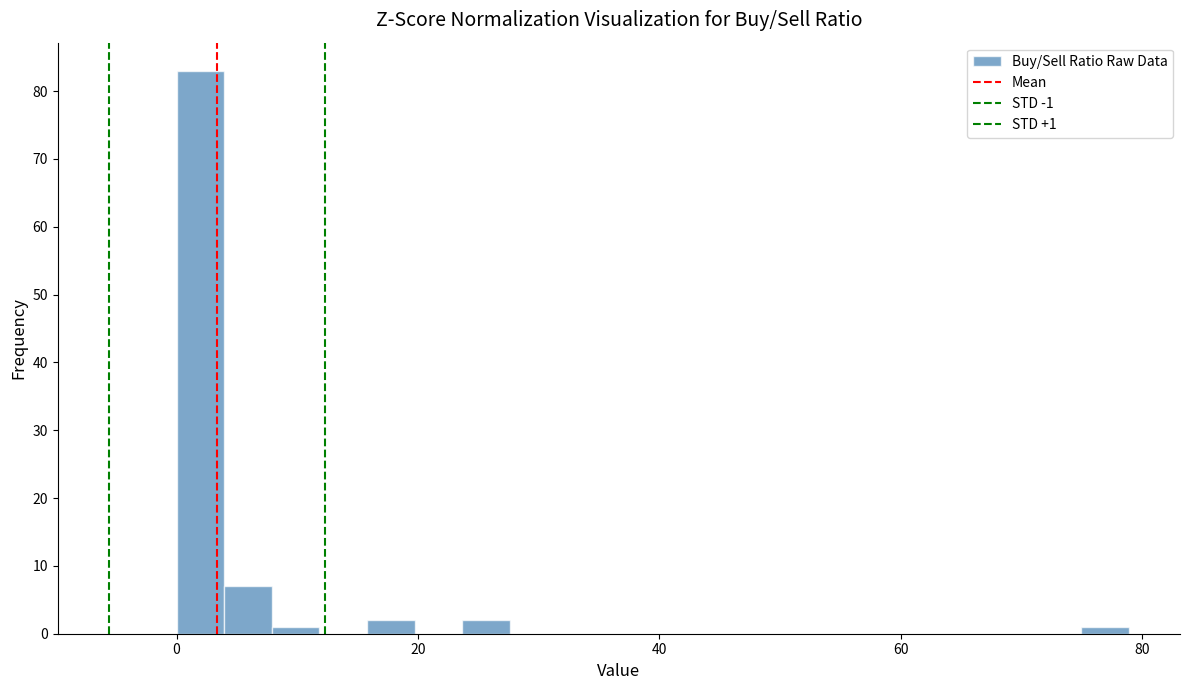

Around what value on the x-axis is the tallest bar? Give the approximate position of its centre, as read against the axis.

2